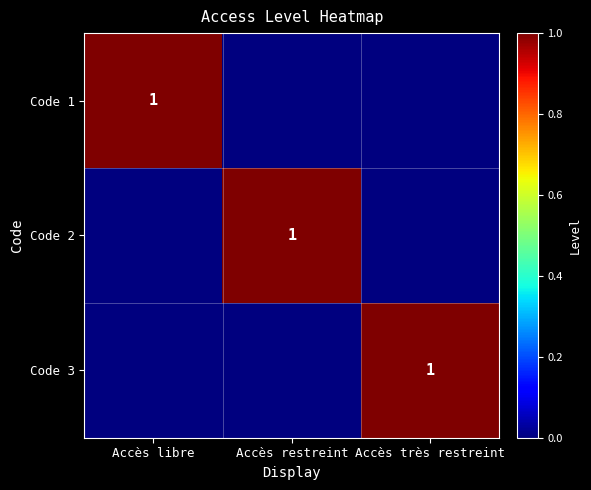

At how many categories does at least one series exceed 0?

3